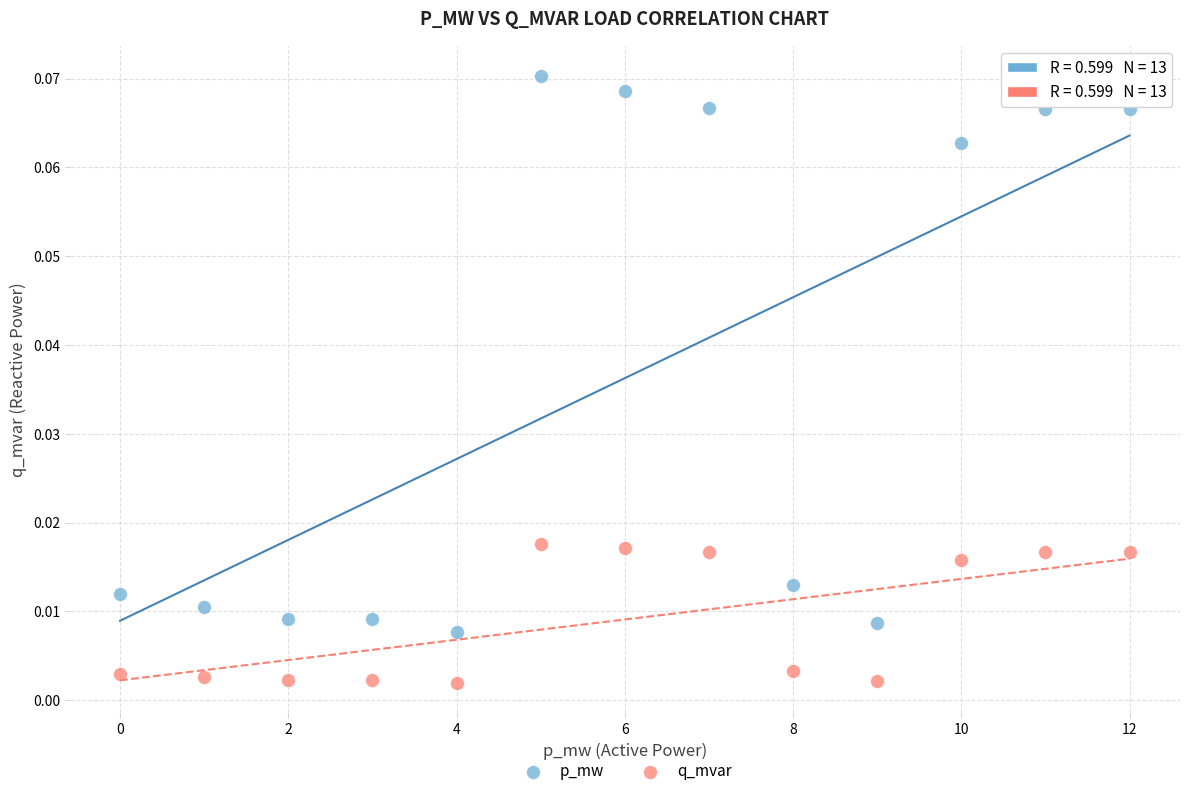

Which series reaches the minimum Y coordinate?

q_mvar